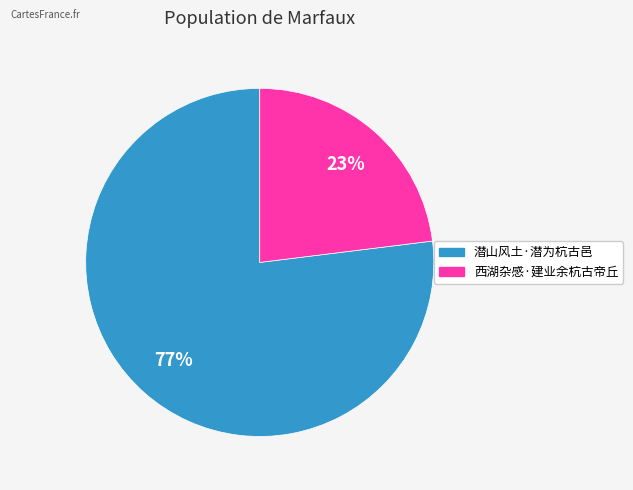

How many segments does this pie chart have?

2